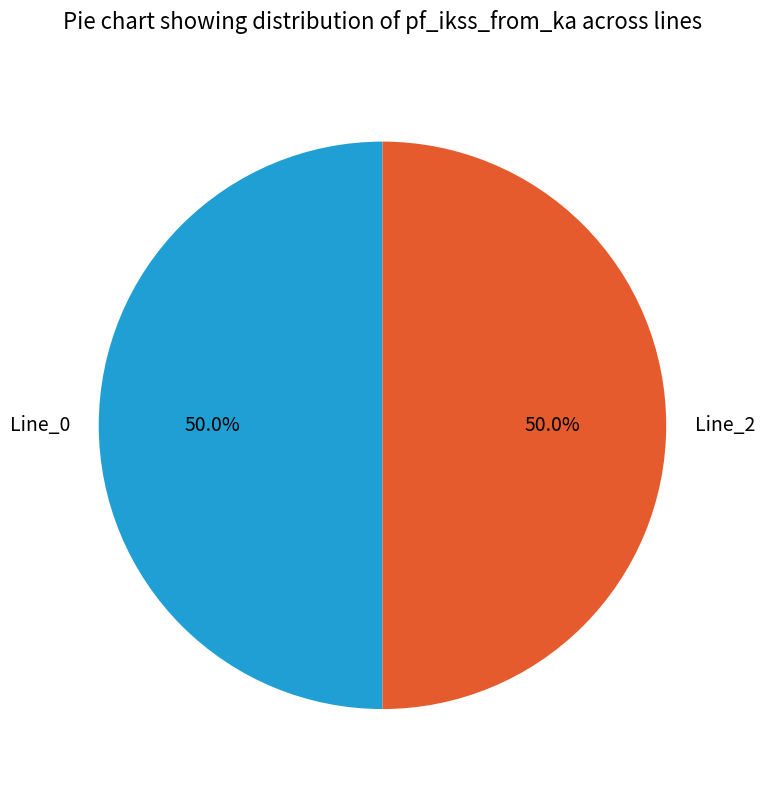

What is the total percentage of Line_2 and Line_0?

100.0%